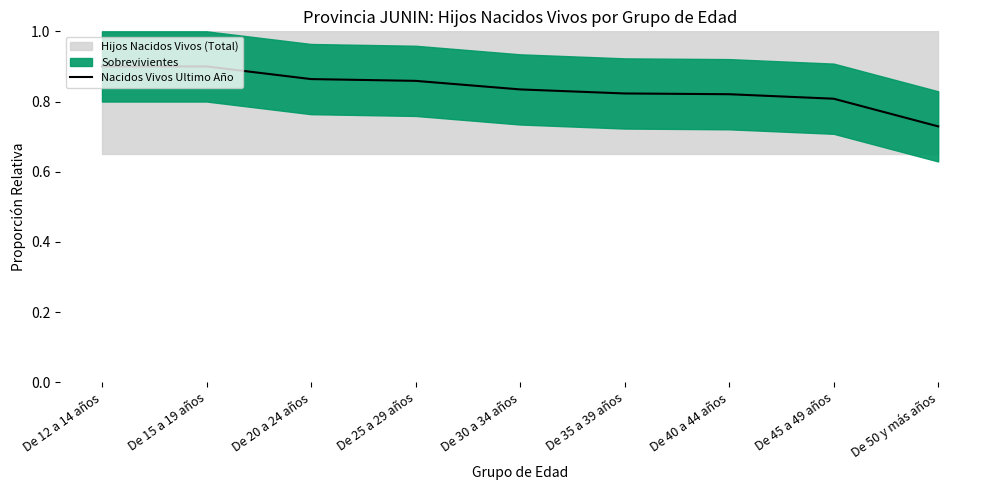

What value does the data have at De 12 a 14 años?

0.9